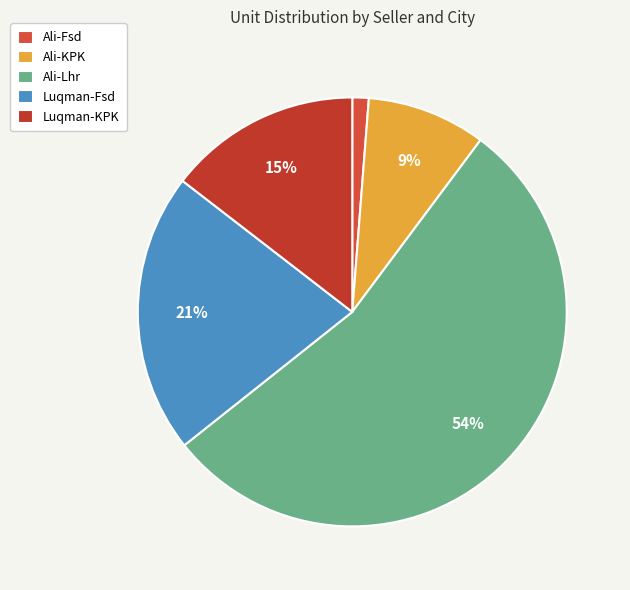

What is the smallest slice in the pie chart?

Ali-Fsd